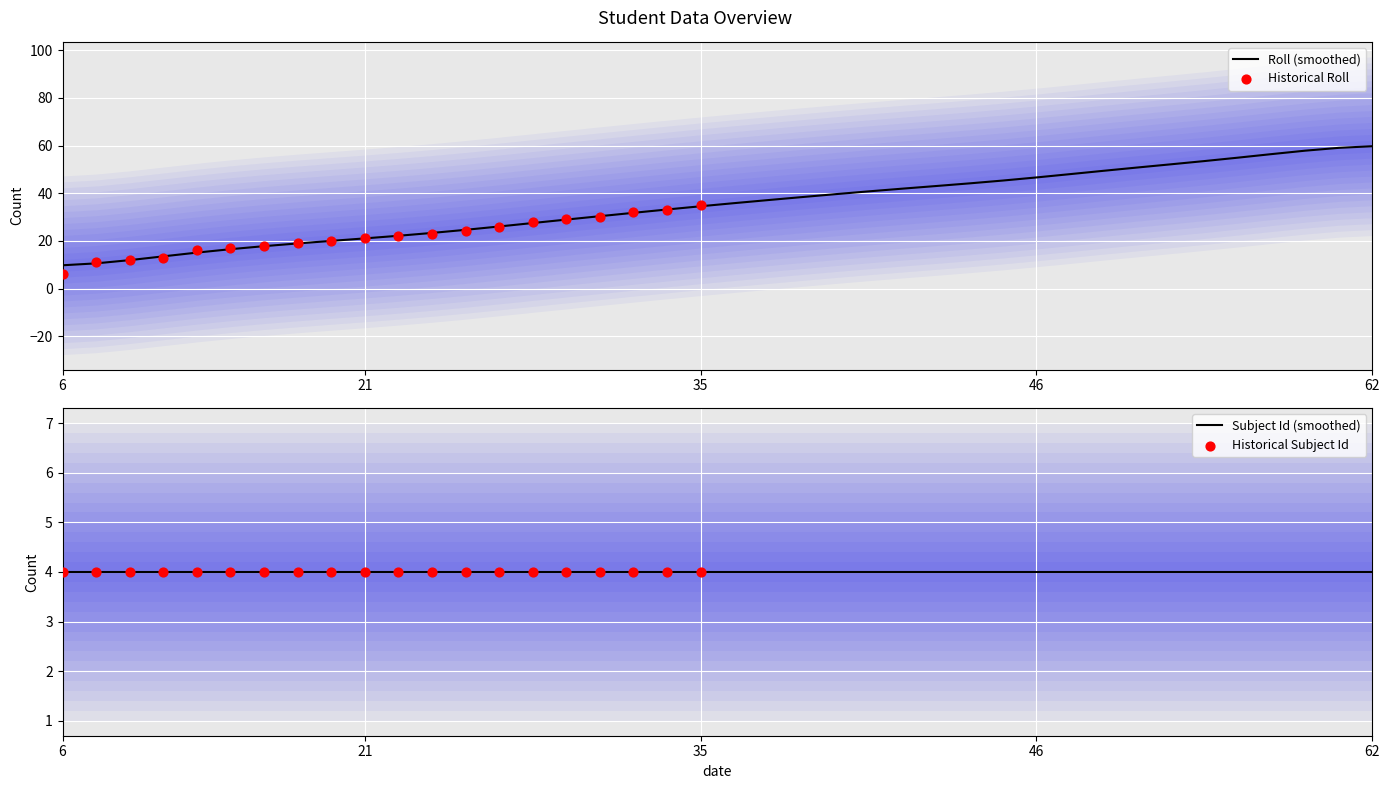

What is the ratio of the value at 51 to the value at 32?

1.6